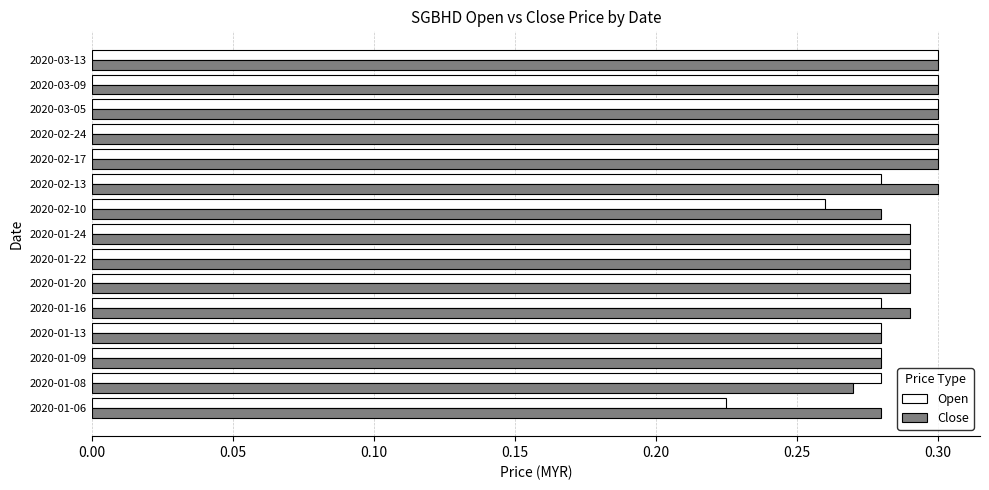

At which label is Open closest to 0?

2020-01-06